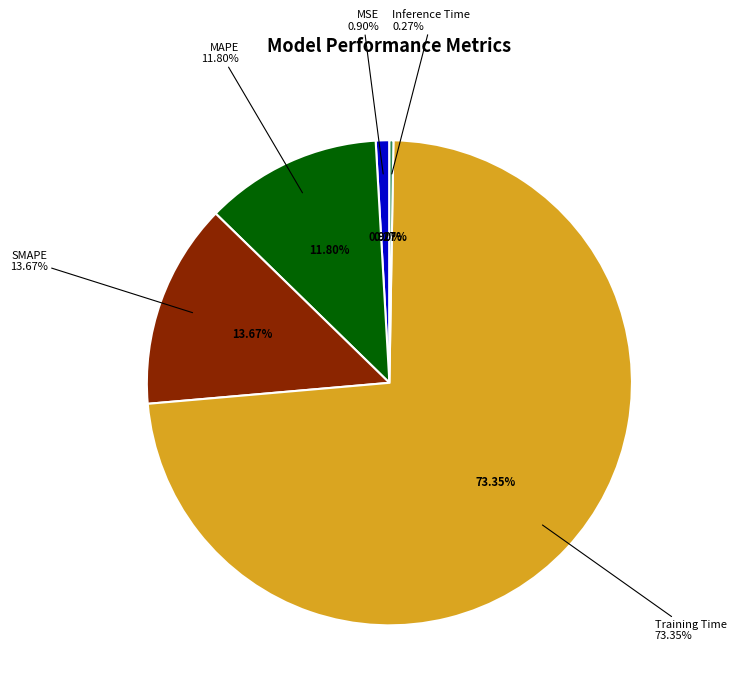

Does any single category account for the majority?

Yes